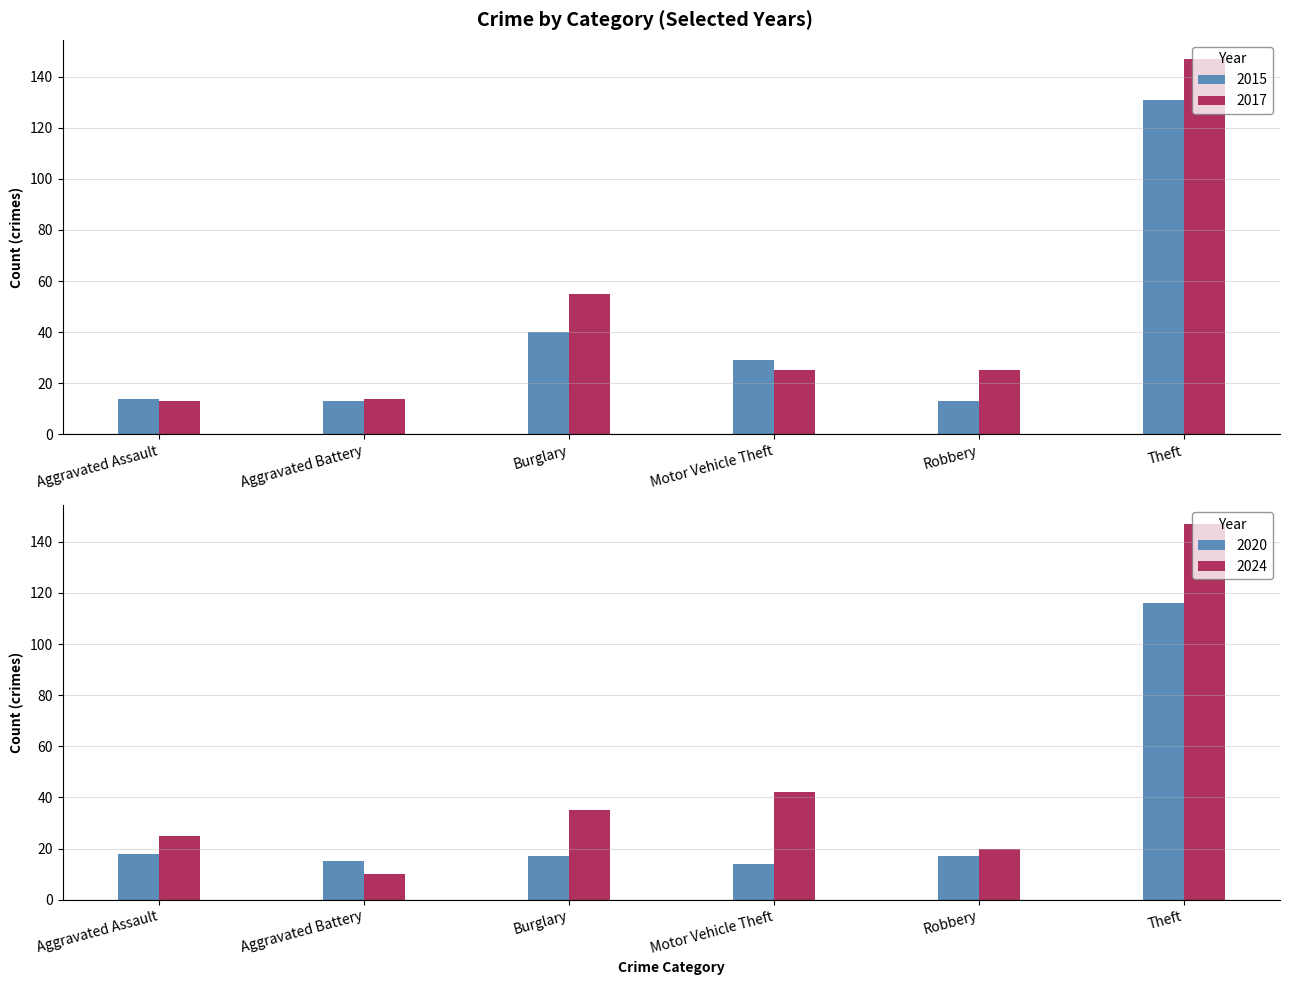

The value of 2024 at Robbery is 11. True or false?

False